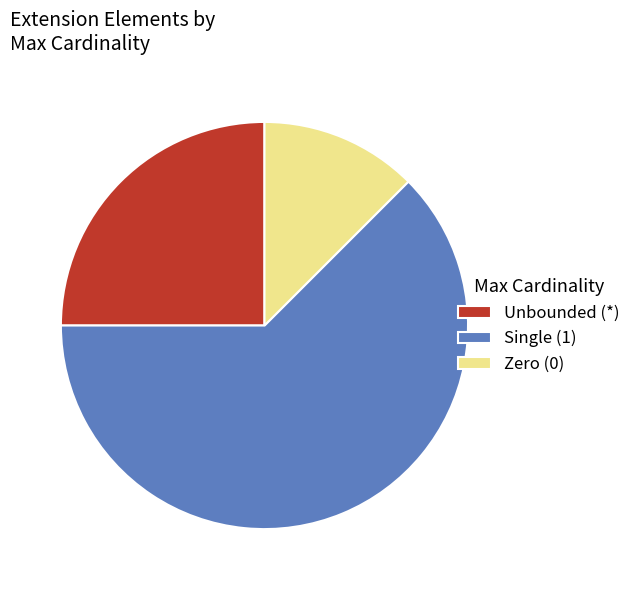

Does any single category account for the majority?

Yes